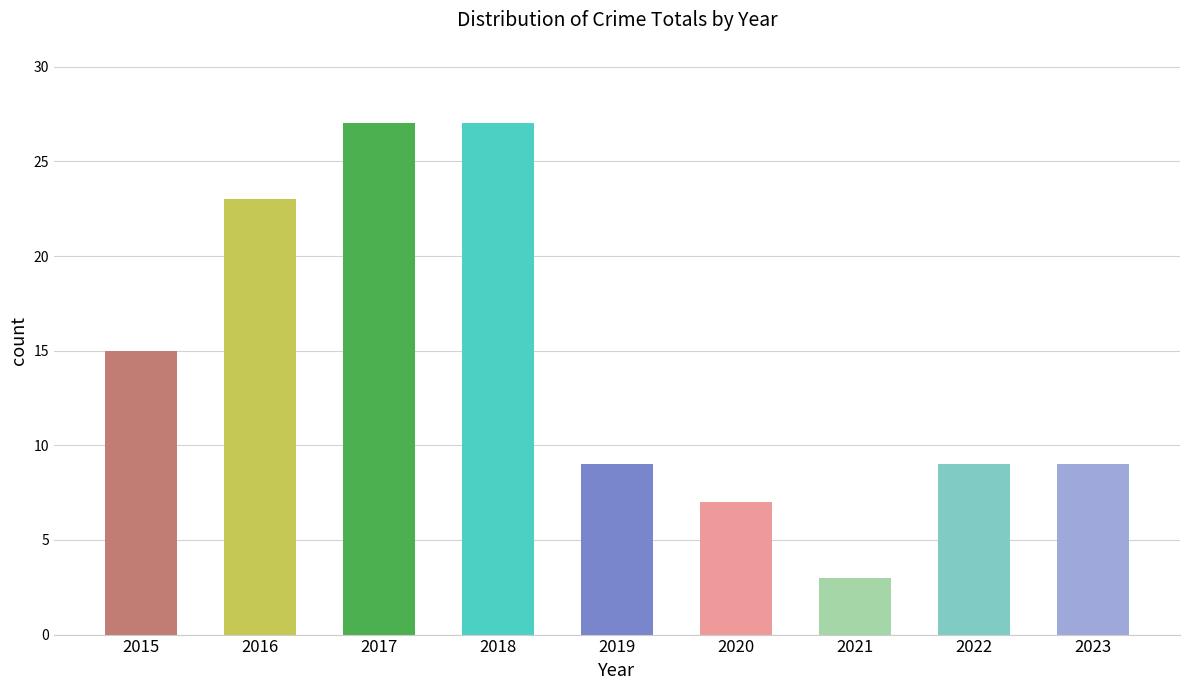

What is the sum of all values?

129